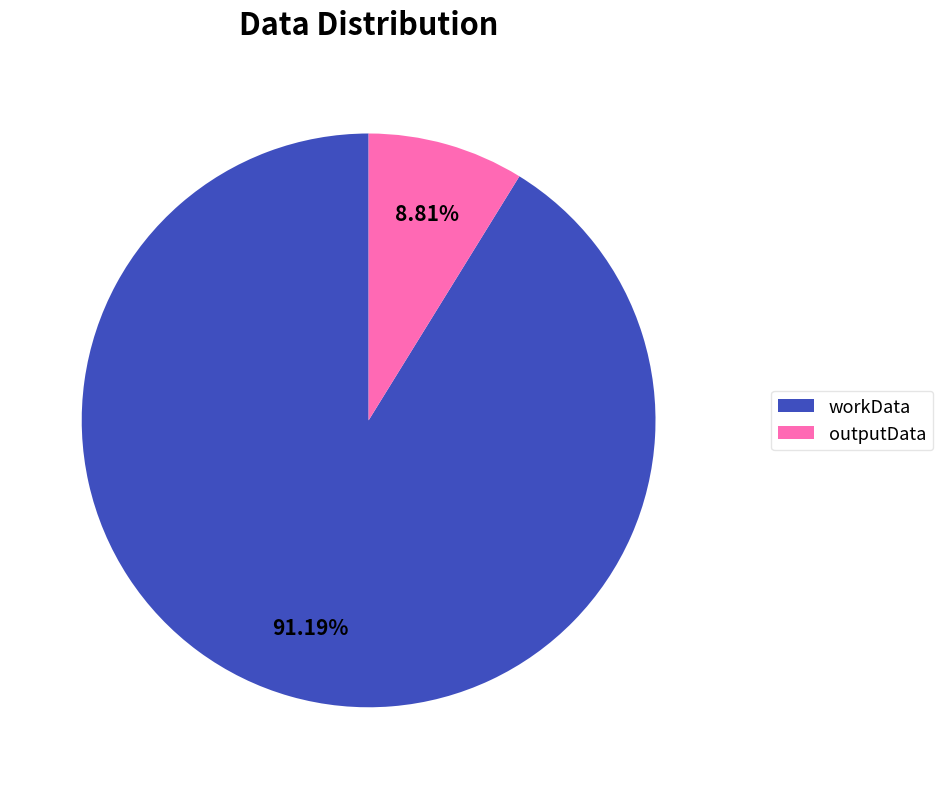

To the nearest percent, what is the difference between the outputData and workData slice percentages?

82%